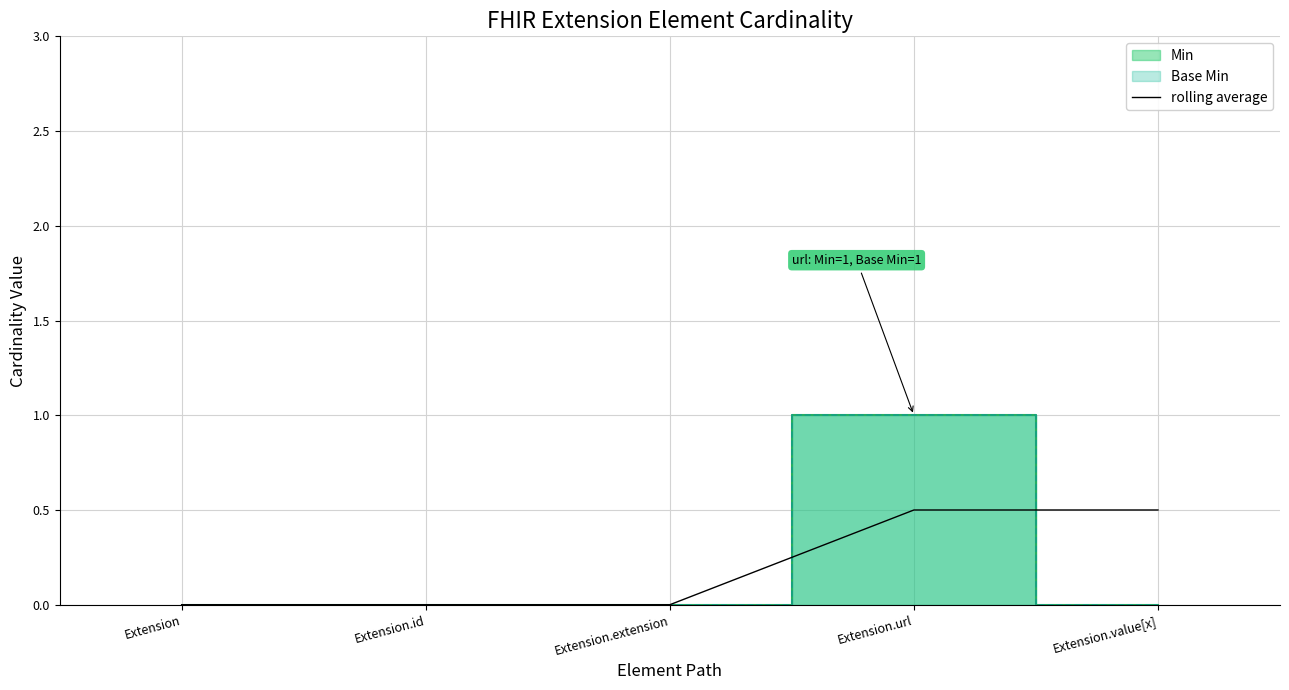

Is it true that rolling average equals 0.8 at Extension.url?

False